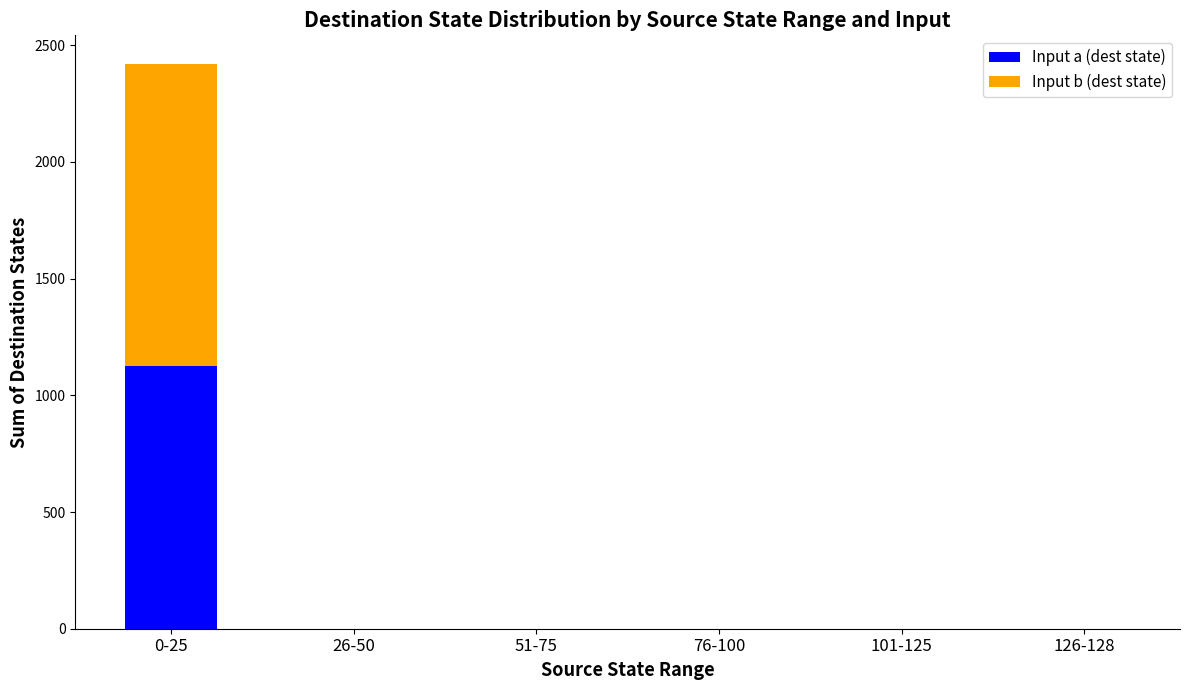

The value of Input a (dest state) at 51-75 is 0. True or false?

True